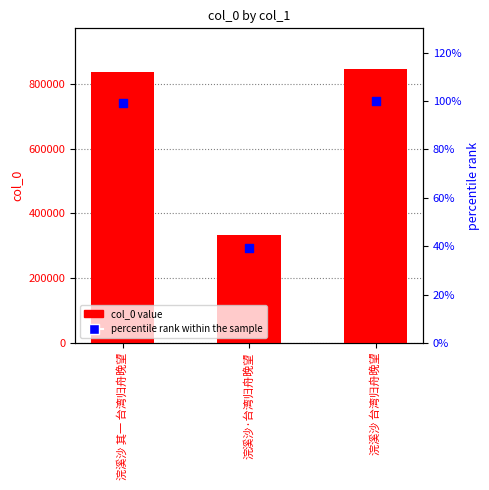

Which series has the largest total across all categories?

col_0